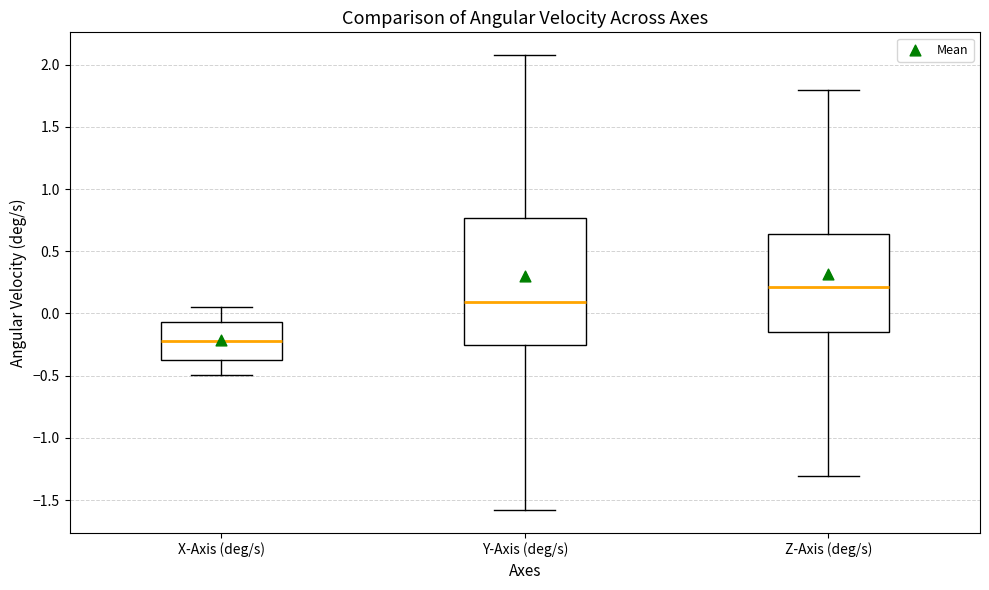

Which box is the tallest, from its lower edge to its upper edge?

Y-Axis (deg/s)